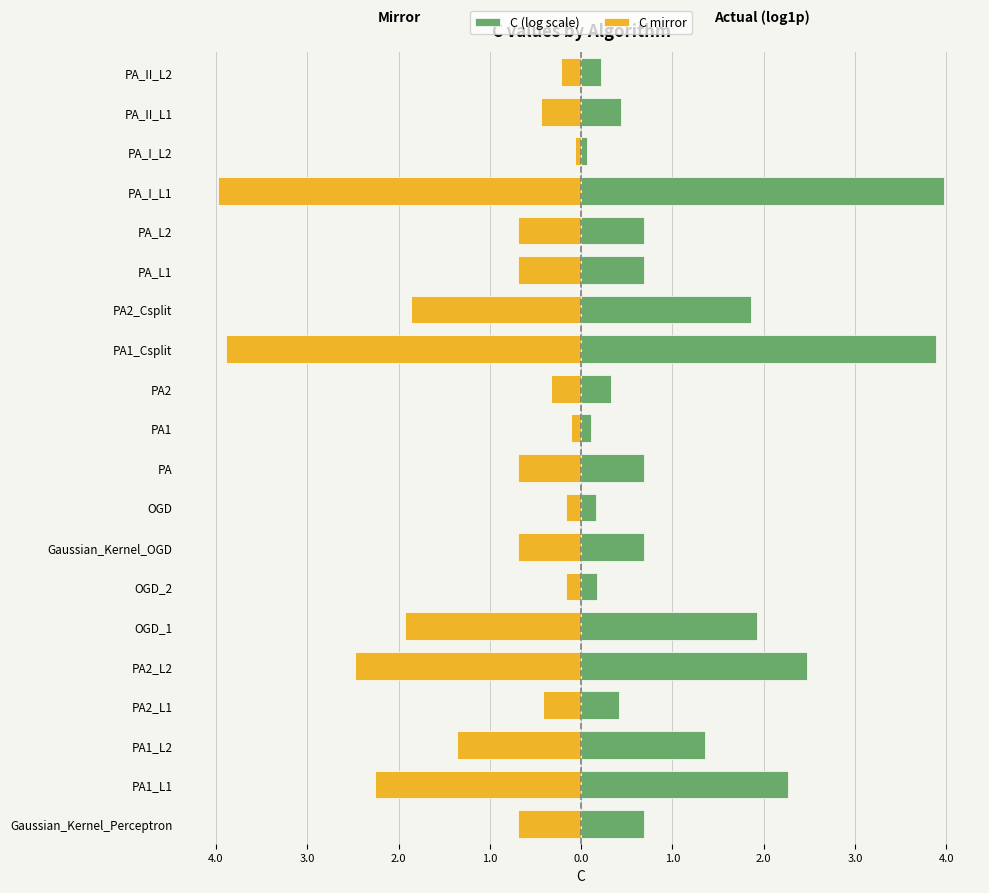

The value of C mirror at PA1_L1 is -3.2. True or false?

False